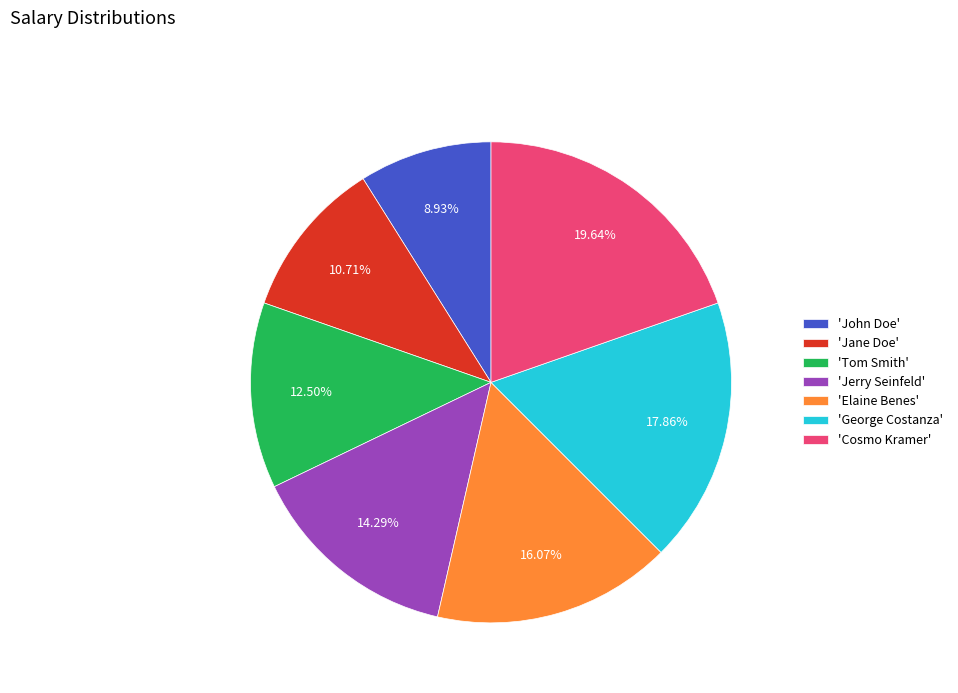

Rank the categories by value from highest to lowest.

'Cosmo Kramer', 'George Costanza', 'Elaine Benes', 'Jerry Seinfeld', 'Tom Smith', 'Jane Doe', 'John Doe'